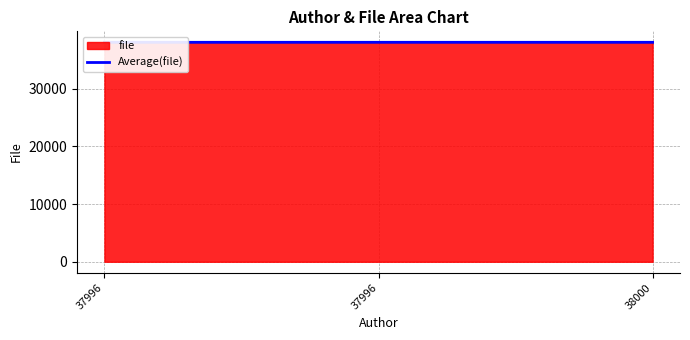

Approximately how many times larger is the value at 38000 compared to 37996?

1.0